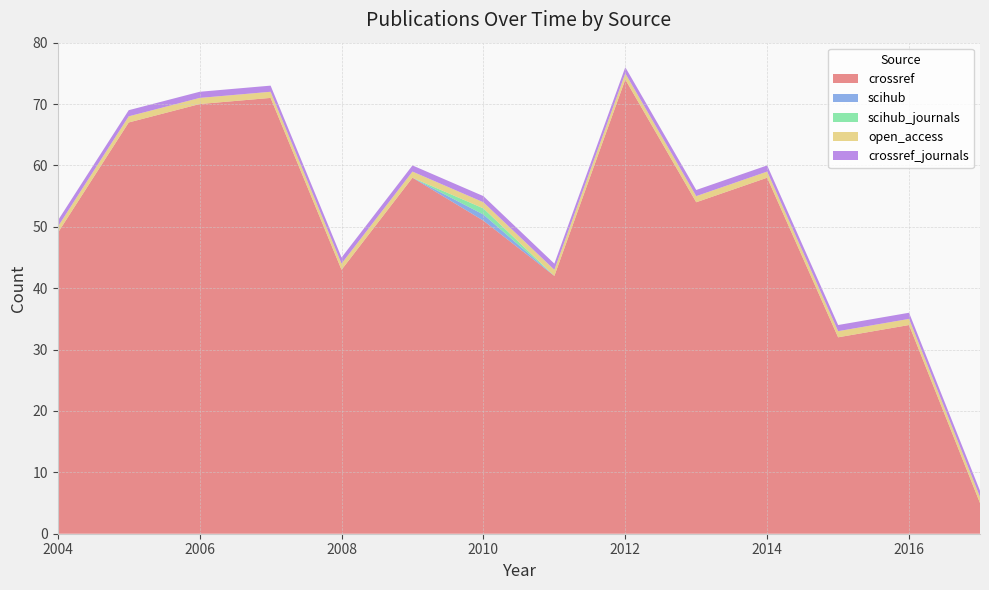

Reading right to left, transcribe all the data shown in this chart.

crossref: 2017=5	2016=34	2015=32	2014=58	2013=54	2012=74	2011=42	2010=51	2009=58	2008=43	2007=71	2006=70	2005=67	2004=49
scihub: 2017=0	2016=0	2015=0	2014=0	2013=0	2012=0	2011=0	2010=1	2009=0	2008=0	2007=0	2006=0	2005=0	2004=0
scihub_journals: 2017=0	2016=0	2015=0	2014=0	2013=0	2012=0	2011=0	2010=1	2009=0	2008=0	2007=0	2006=0	2005=0	2004=0
open_access: 2017=1	2016=1	2015=1	2014=1	2013=1	2012=1	2011=1	2010=1	2009=1	2008=1	2007=1	2006=1	2005=1	2004=1
crossref_journals: 2017=1	2016=1	2015=1	2014=1	2013=1	2012=1	2011=1	2010=1	2009=1	2008=1	2007=1	2006=1	2005=1	2004=1